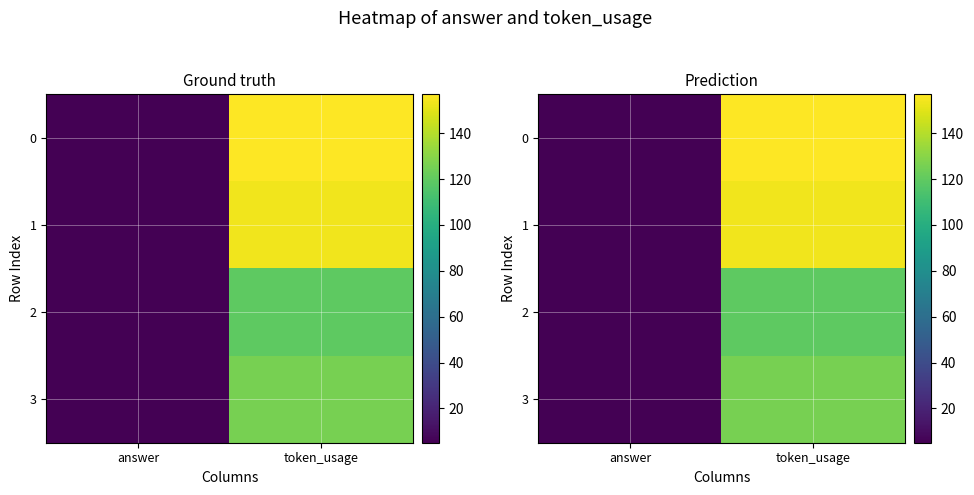

What is the total value across all series at answer?

20